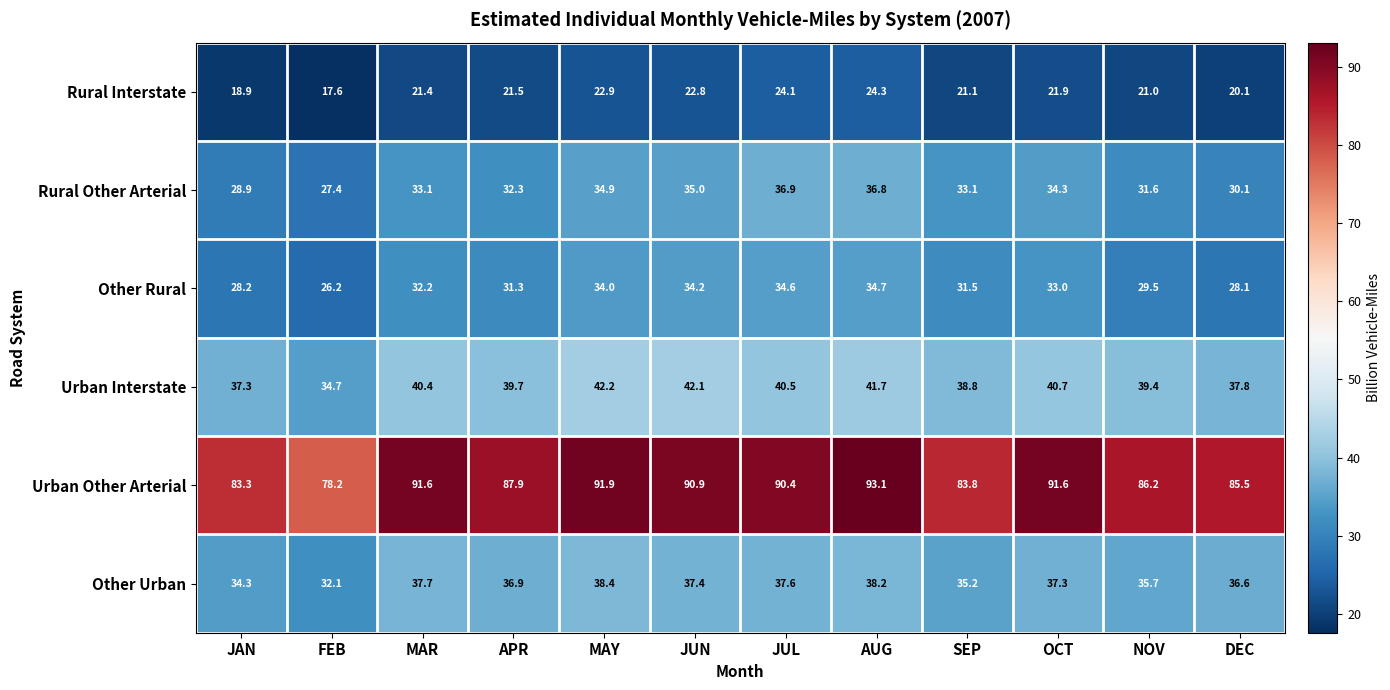

Which series has the largest total across all categories?

Urban Other Arterial